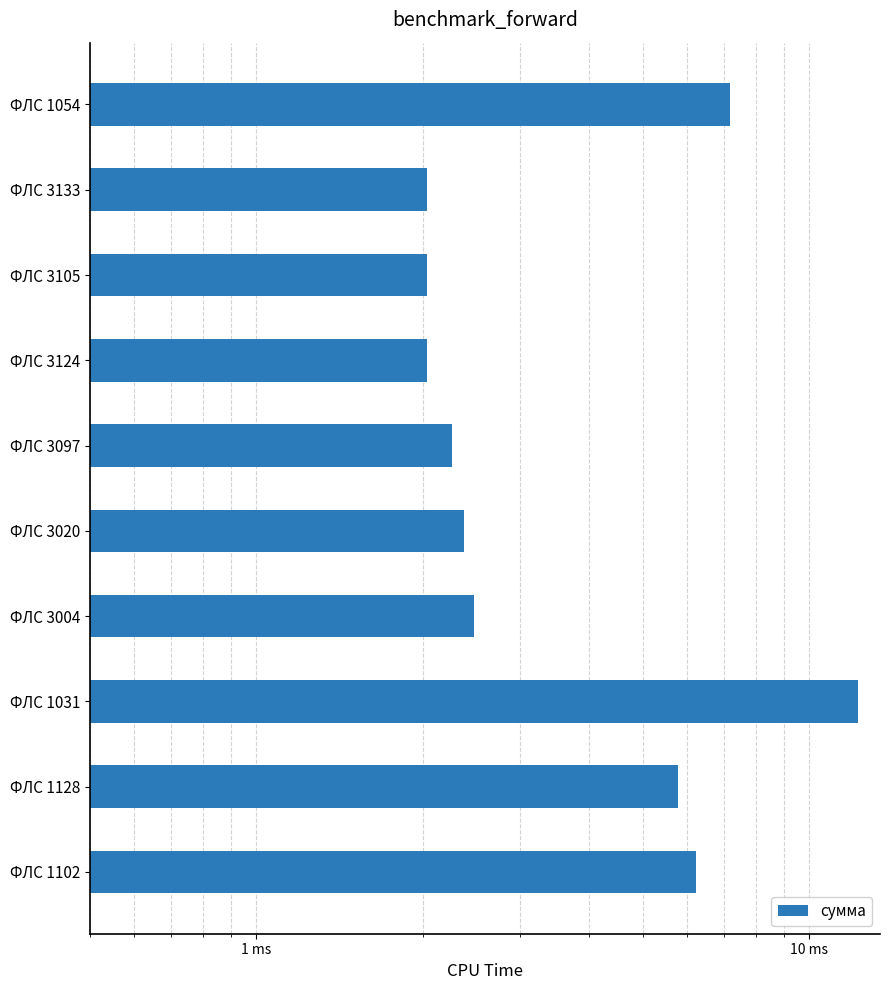

Is it true that the value at ФЛС 3133 is 1232.6?

False